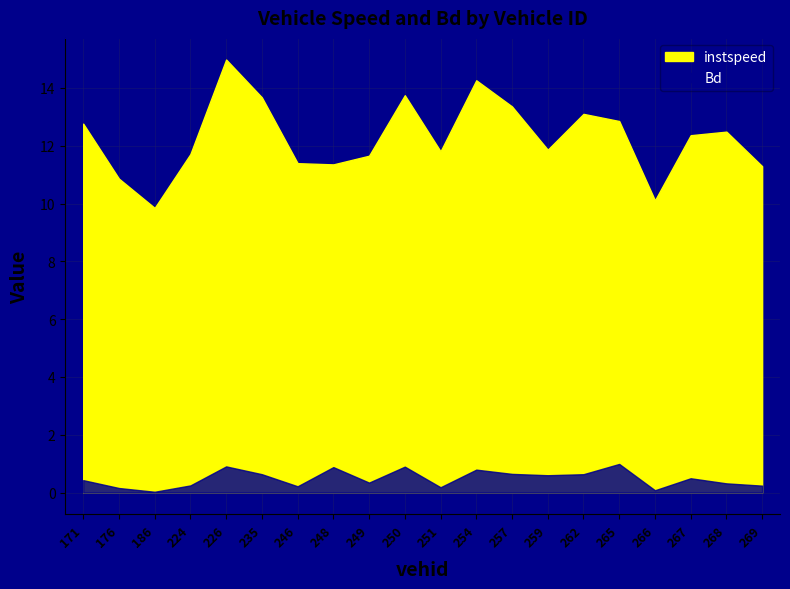

Is it true that instspeed equals 11.7 at 249?

True